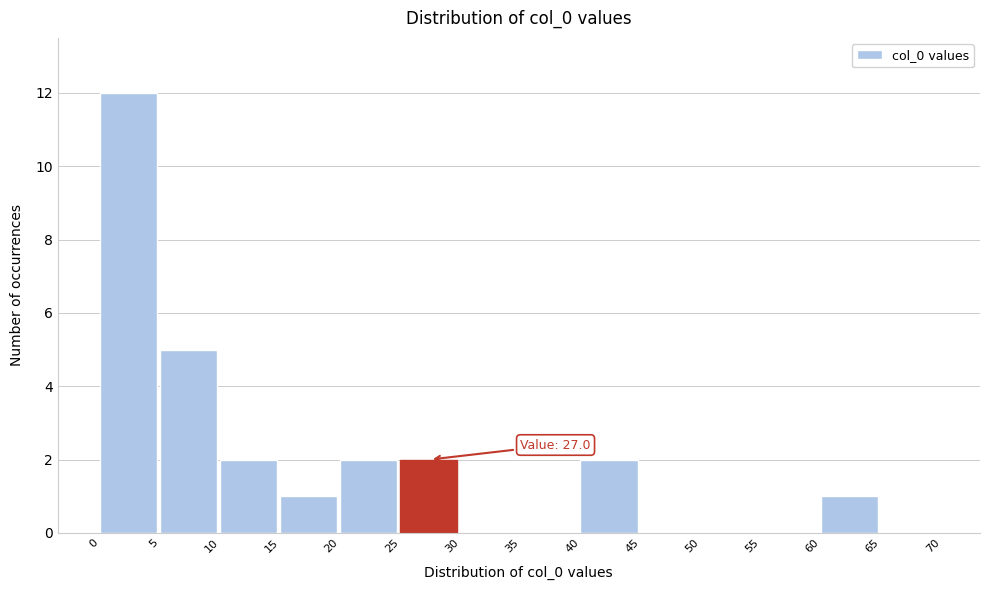

Over which range of the x-axis is the bar tallest?

0 to 5